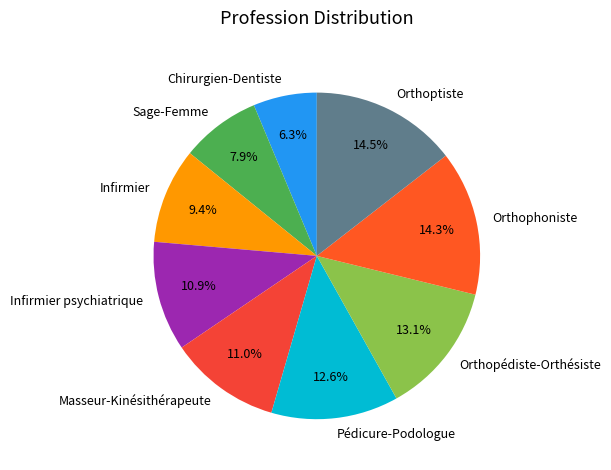

What percentage is NOT represented by Pédicure-Podologue?

87.4%